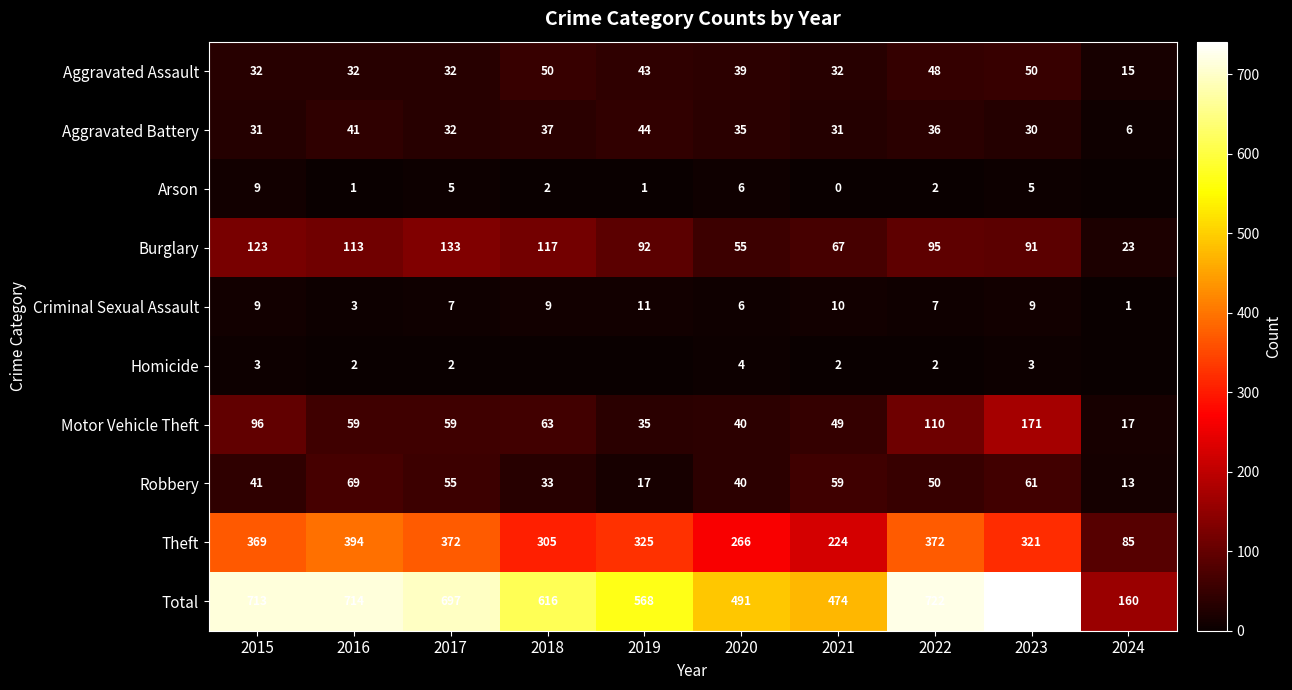

How many data points in Burglary are less than 95?

5